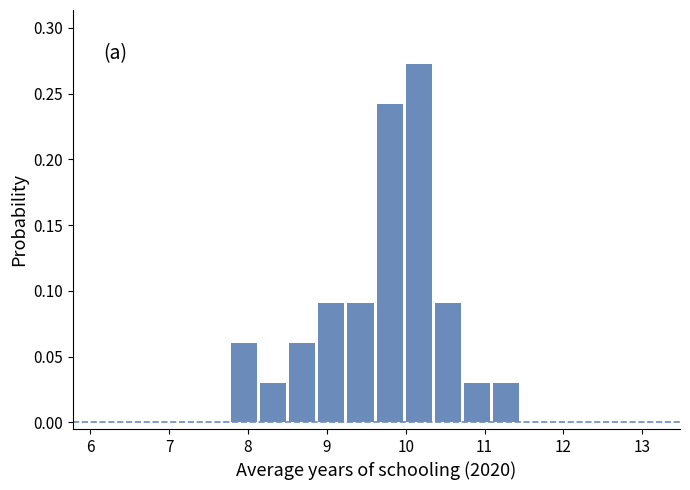

Read against the x-axis, roughly where is the centre of the tallest bar?

10.2